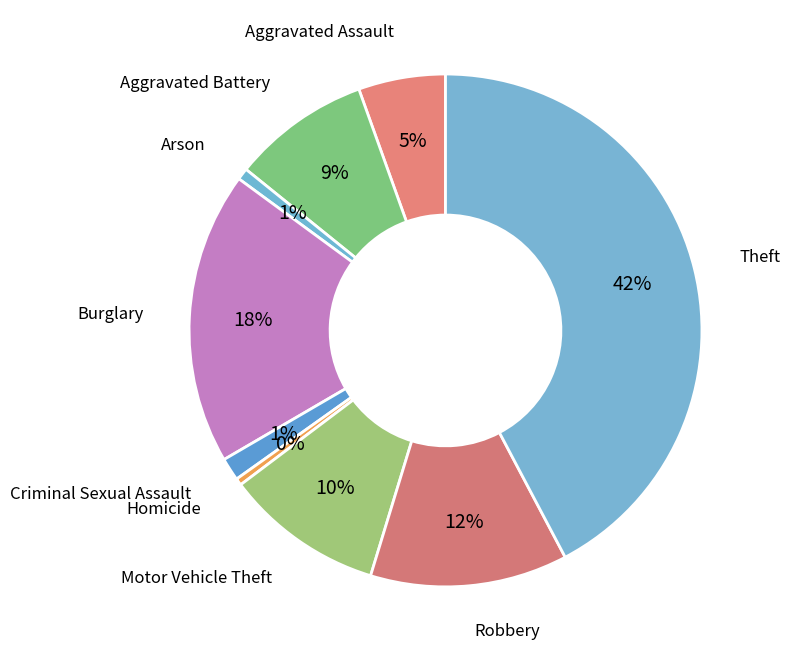

Is there any slice that represents more than half of the pie?

No